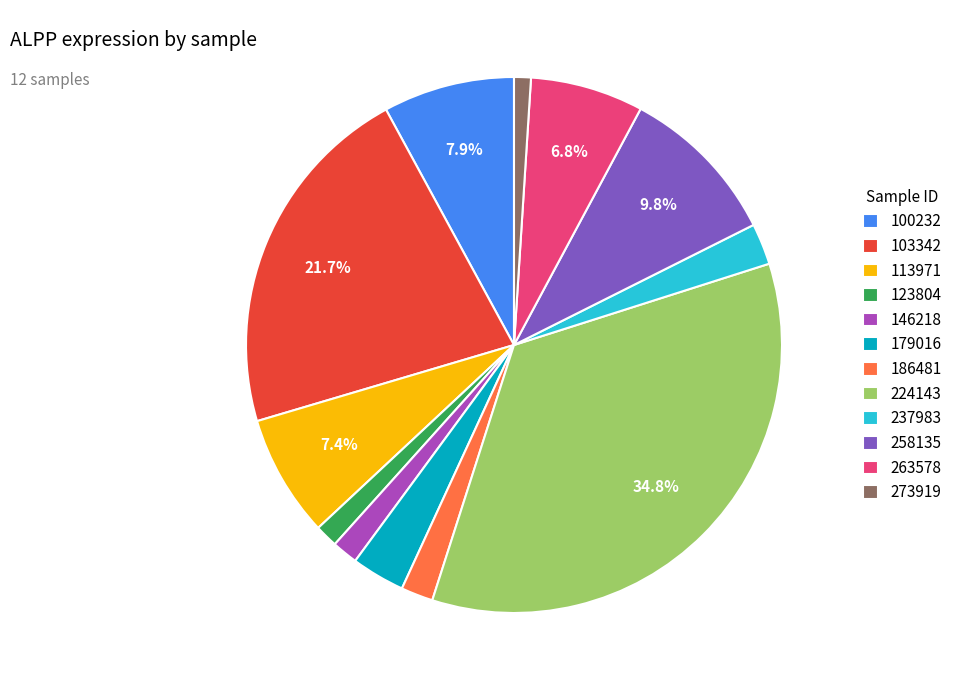

True or false: 237983 accounts for 2% of the total.

True